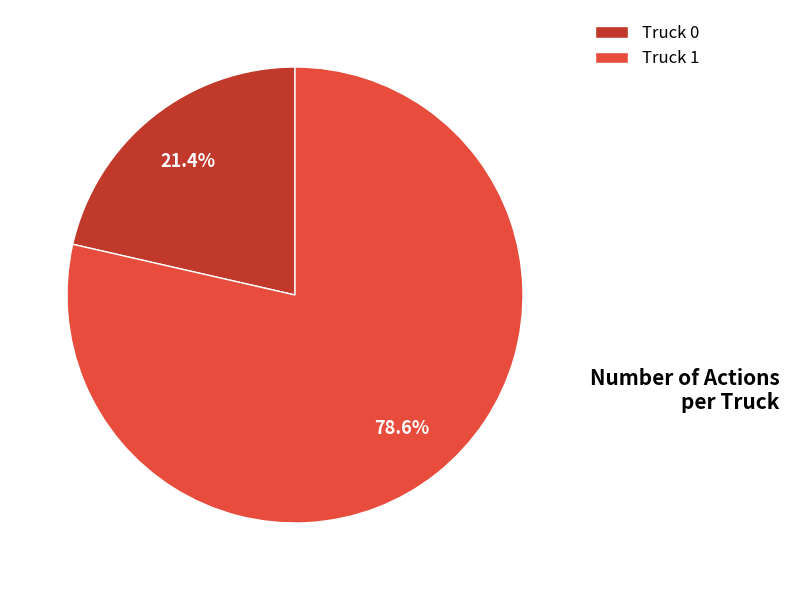

What is the ratio of the value at Truck 0 to the value at Truck 1?

0.3